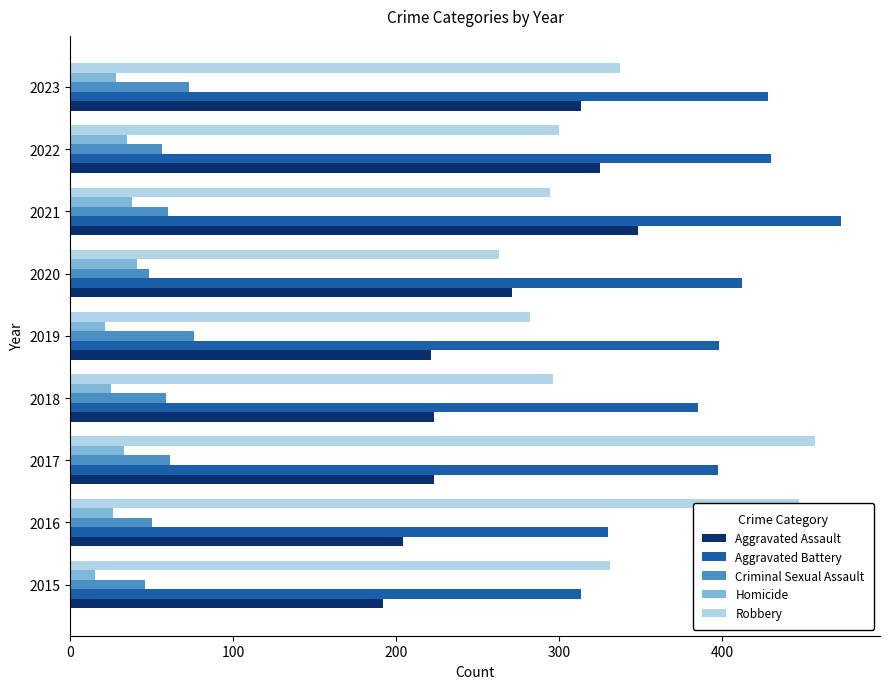

At which category is the sum across all series the highest?

2021